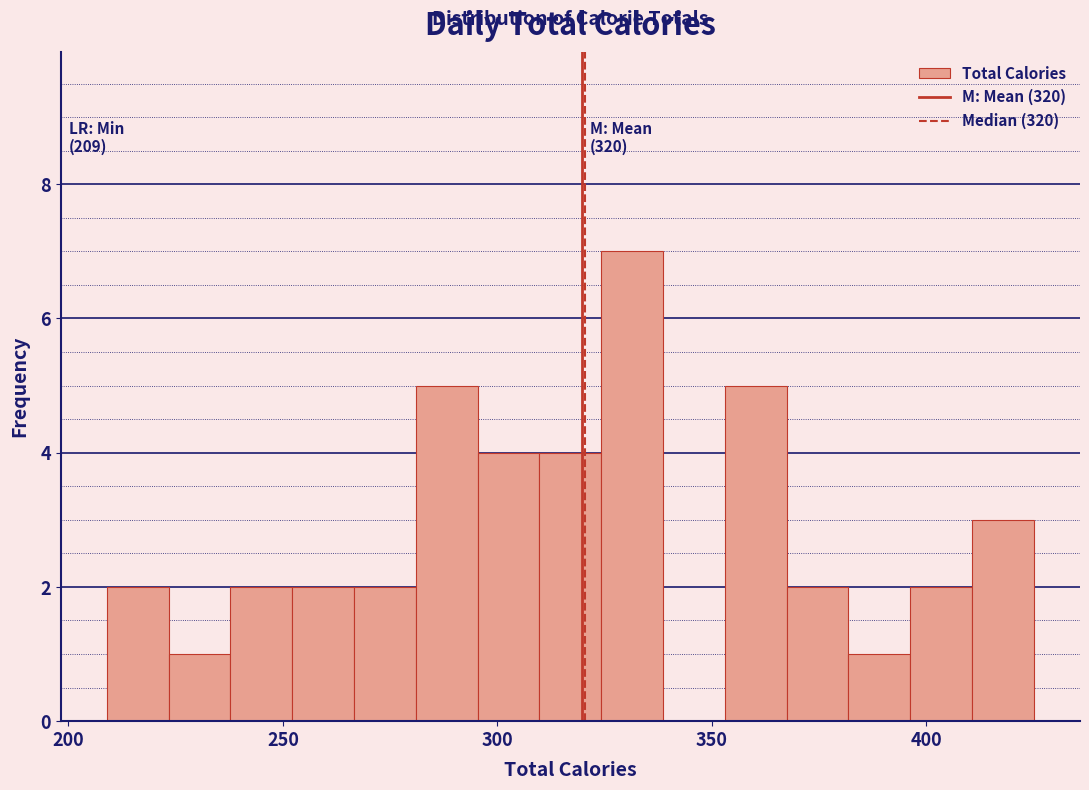

Read against the x-axis, roughly where is the centre of the tallest bar?

330